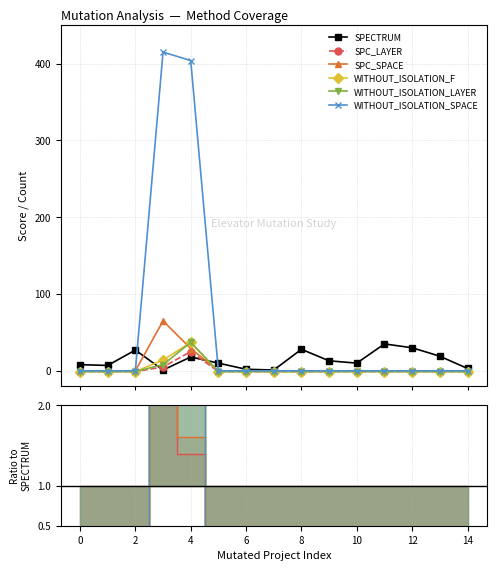

How many data points does each series have?

15